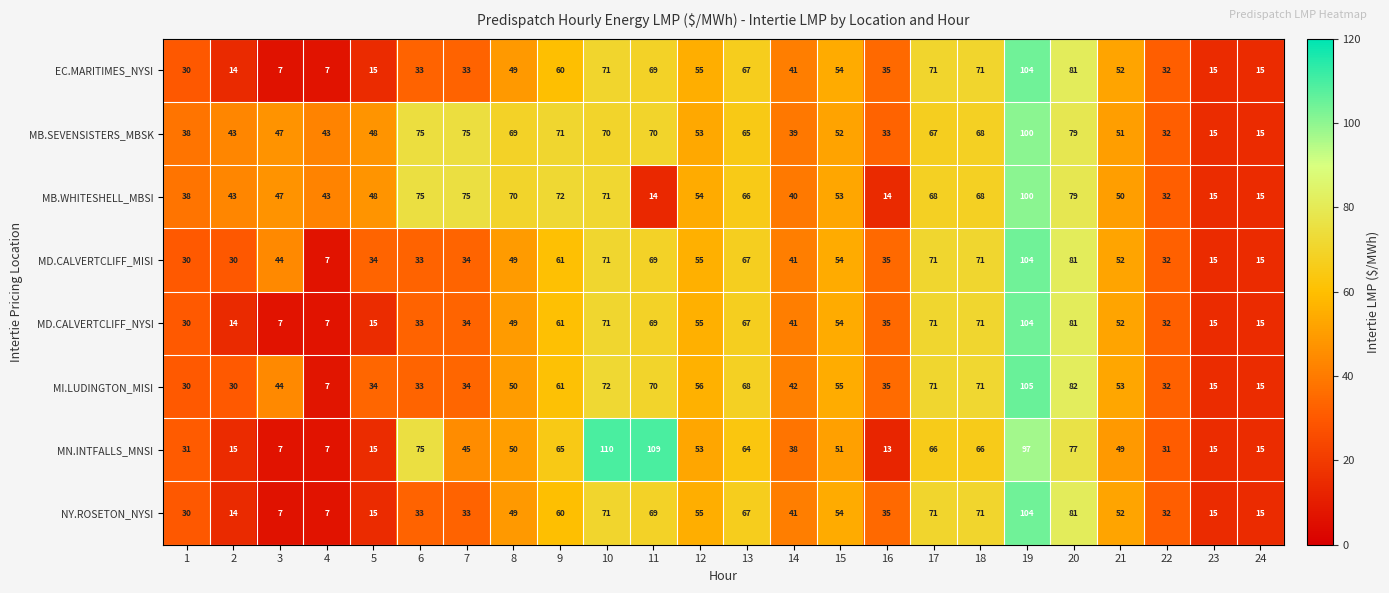

What is the minimum value shown in the chart?

7